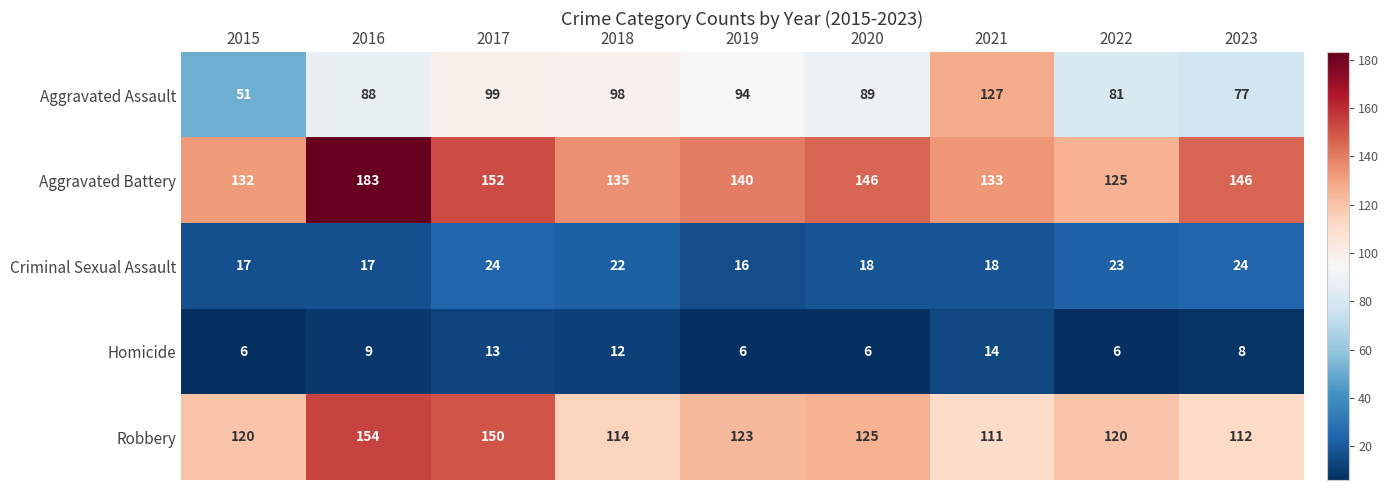

Where does the Homicide series first go above 8?

2016